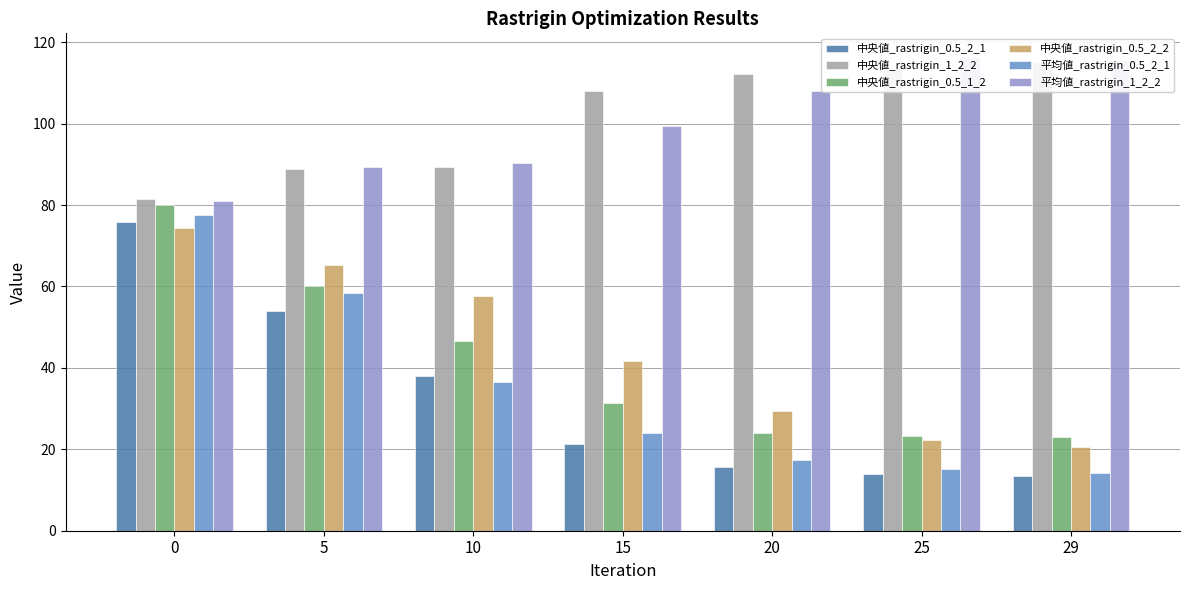

How many groups of bars are there?

7